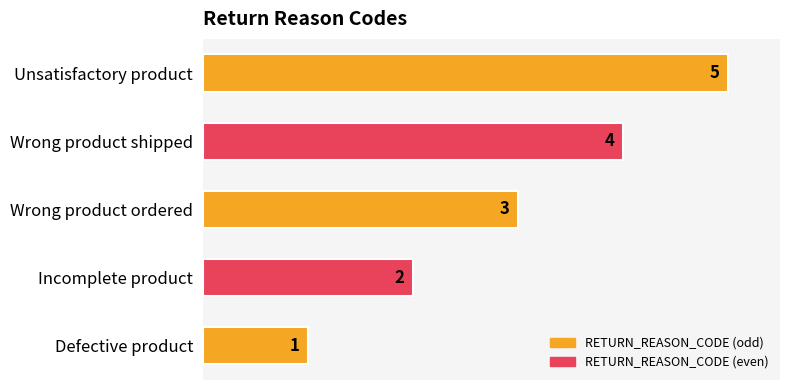

Rank the categories by value from highest to lowest.

Unsatisfactory product, Wrong product shipped, Wrong product ordered, Incomplete product, Defective product